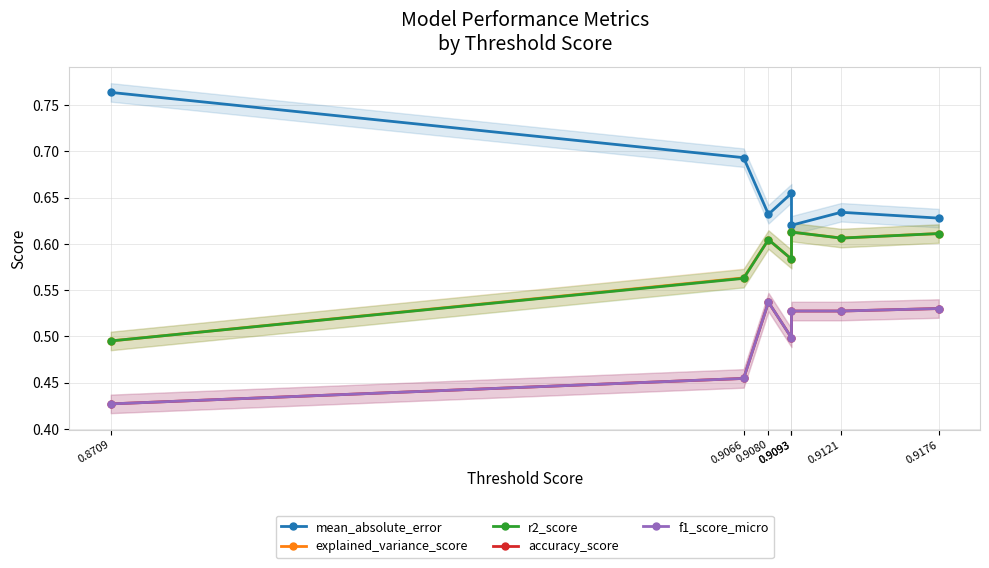

Which series changed the most between 0.8709 and 0.9093?

mean_absolute_error